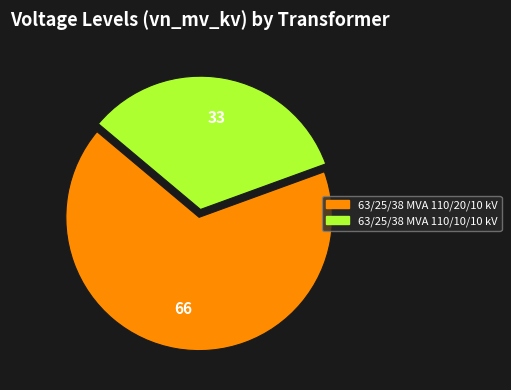

Between 63/25/38 MVA 110/20/10 kV and 63/25/38 MVA 110/10/10 kV, which is larger?

63/25/38 MVA 110/20/10 kV